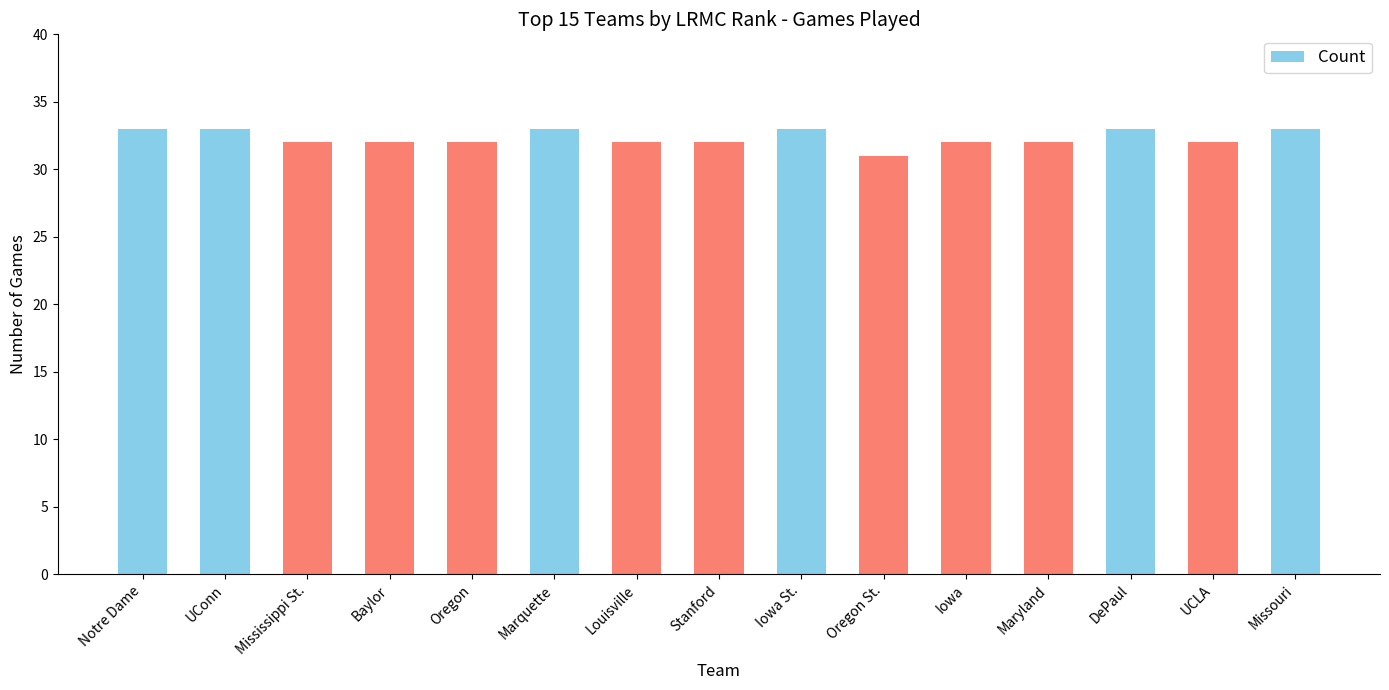

How many bars are there in total?

15